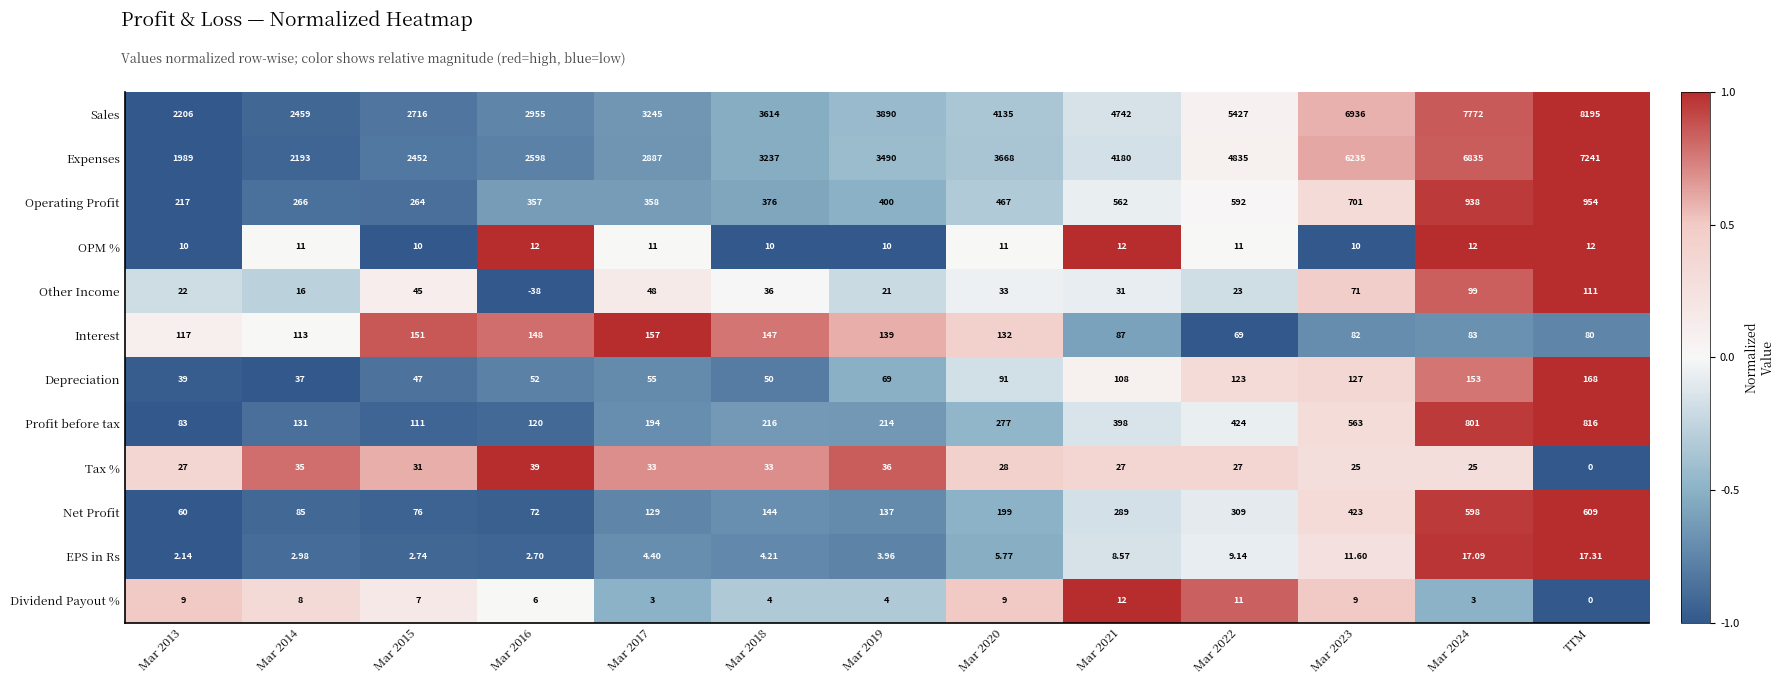

Which series has the largest total across all categories?

Sales